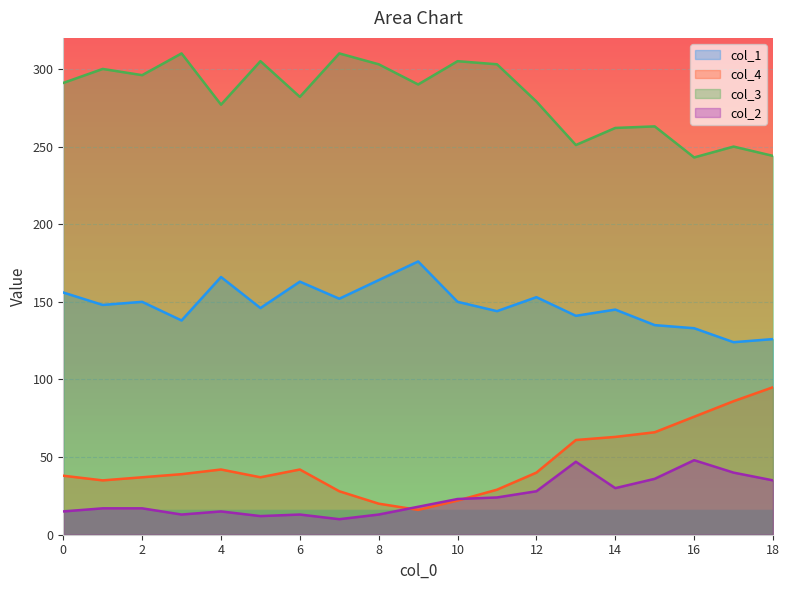

Reading left to right, list all the values displayed in this chart.

col_1: 156	148	150	138	166	146	163	152	164	176	150	144	153	141	145	135	133	124	126
col_4: 38	35	37	39	42	37	42	28	20	16	22	29	40	61	63	66	76	86	95
col_3: 291	300	296	310	277	305	282	310	303	290	305	303	279	251	262	263	243	250	244
col_2: 15	17	17	13	15	12	13	10	13	18	23	24	28	47	30	36	48	40	35